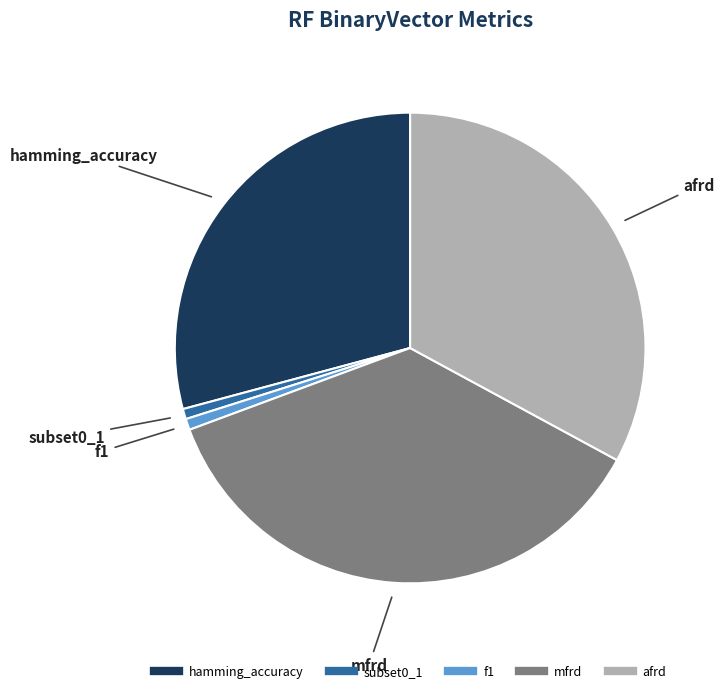

Which has a higher value, mfrd or subset0_1?

mfrd